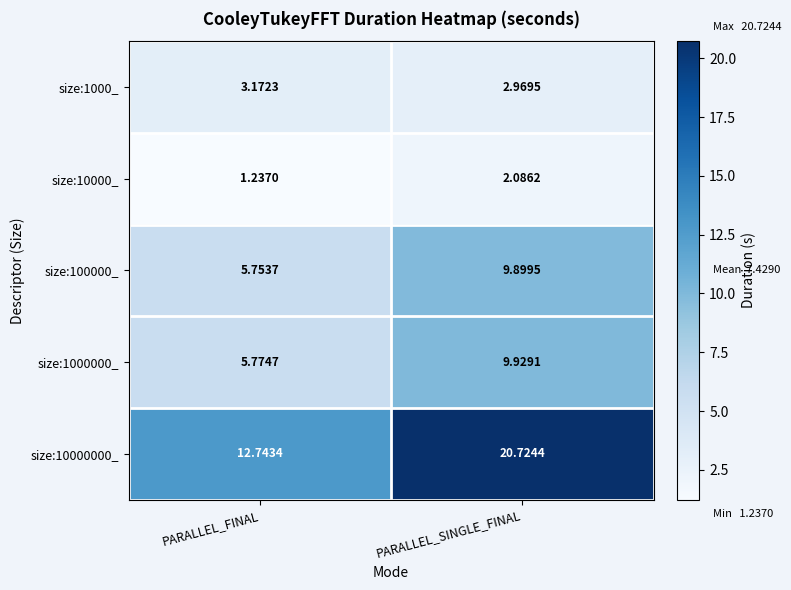

Where does the size:10000_ series first go above 2?

PARALLEL_SINGLE_FINAL